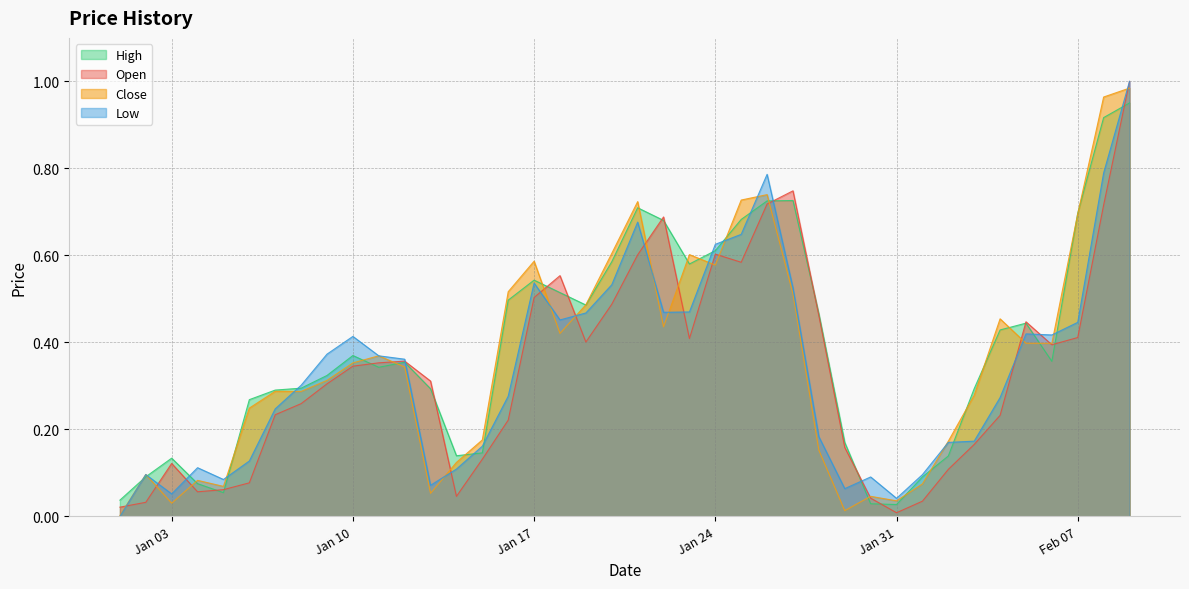

What is the greatest value displayed?

1.0